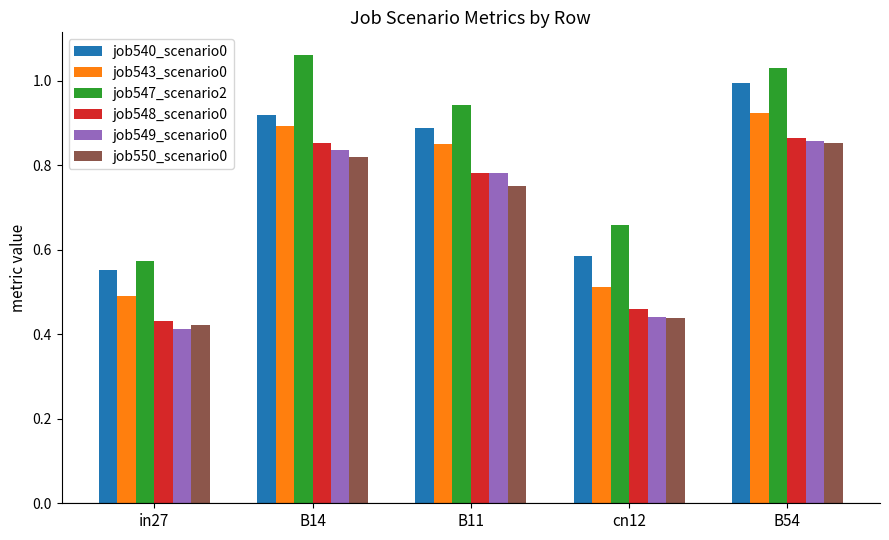

True or false: job549_scenario0 has a value of 0.6 at B14.

False